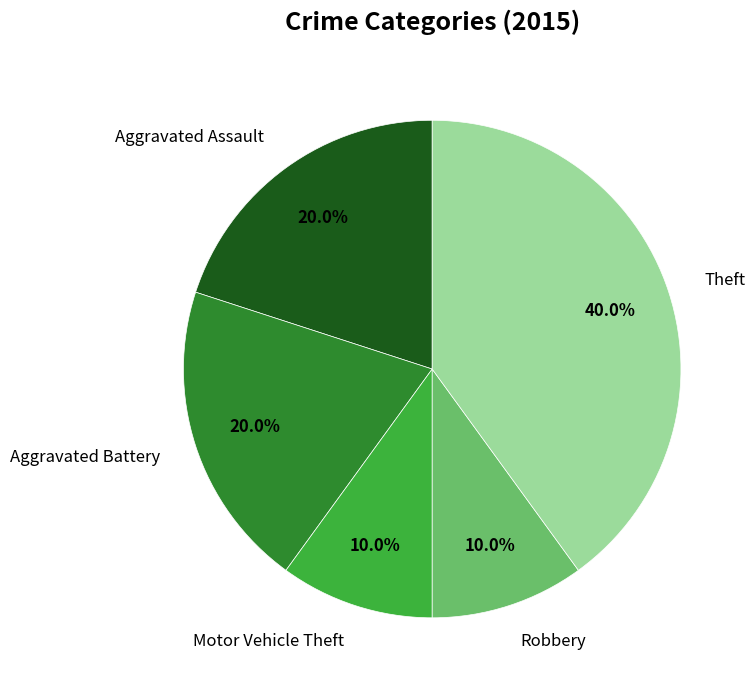

How many slices are in this pie chart?

5